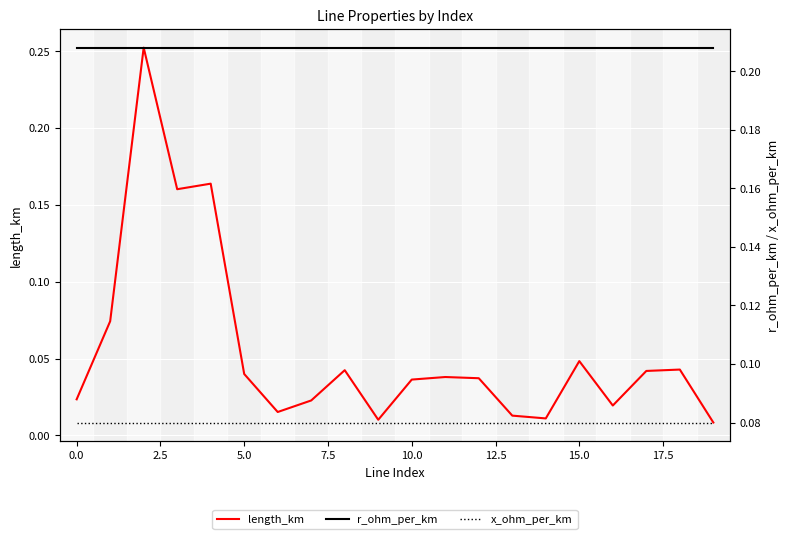

At 0.0, list the series in order from largest to smallest.

r_ohm_per_km, x_ohm_per_km, length_km